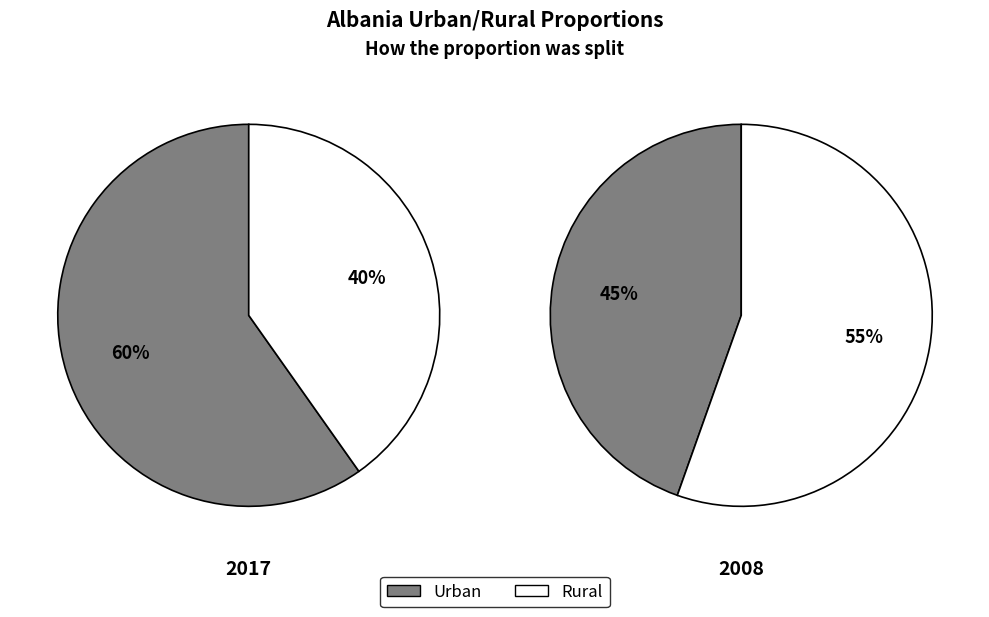

What is the smallest slice in the pie chart?

Rural